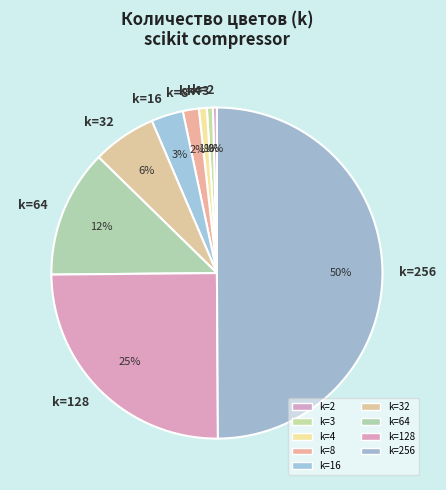

Count the number of slices in the pie.

9